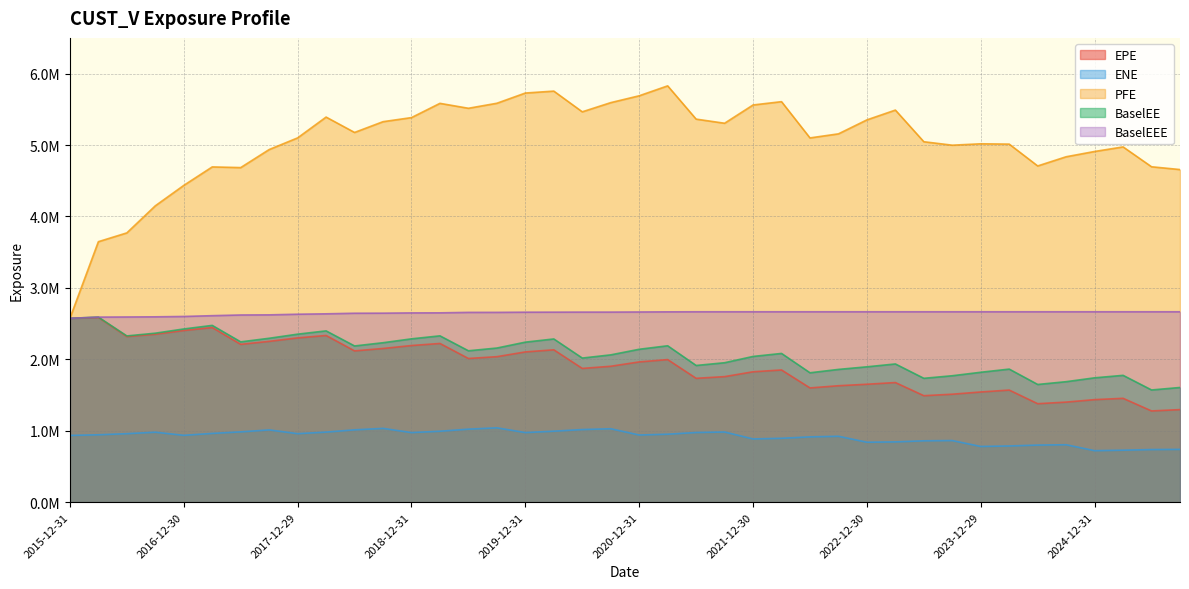

Where is the first local maximum for PFE?

2017-03-31